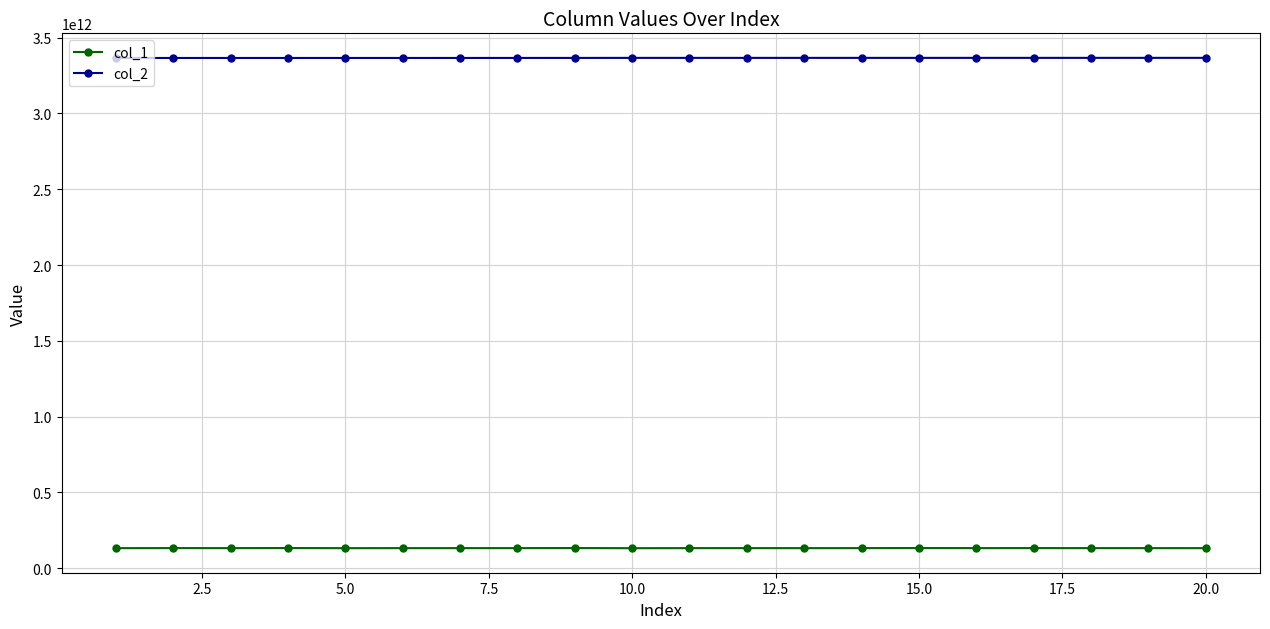

Does the chart have visible grid lines?

Yes